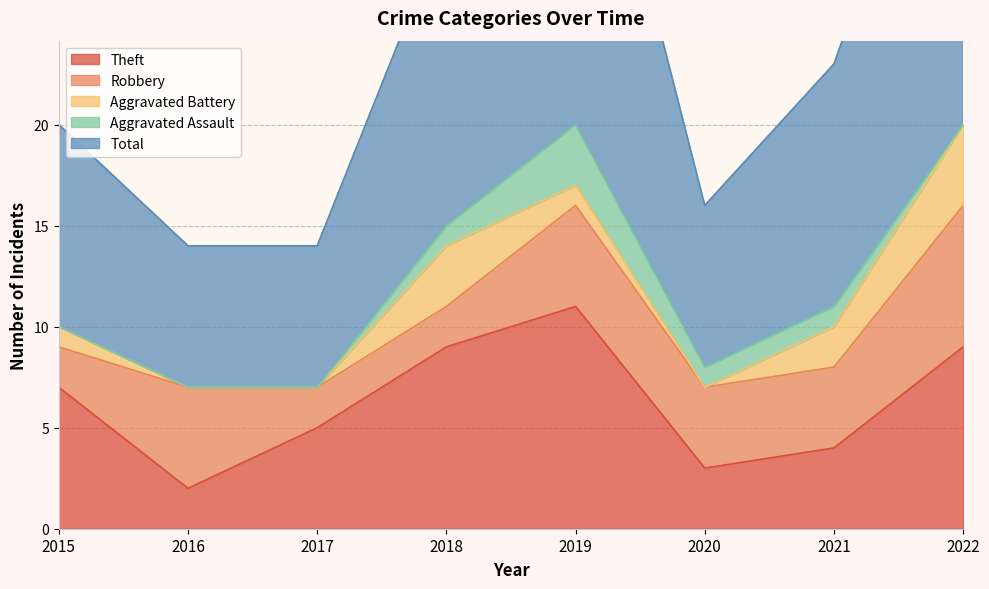

At how many categories does at least one series exceed 11?

4